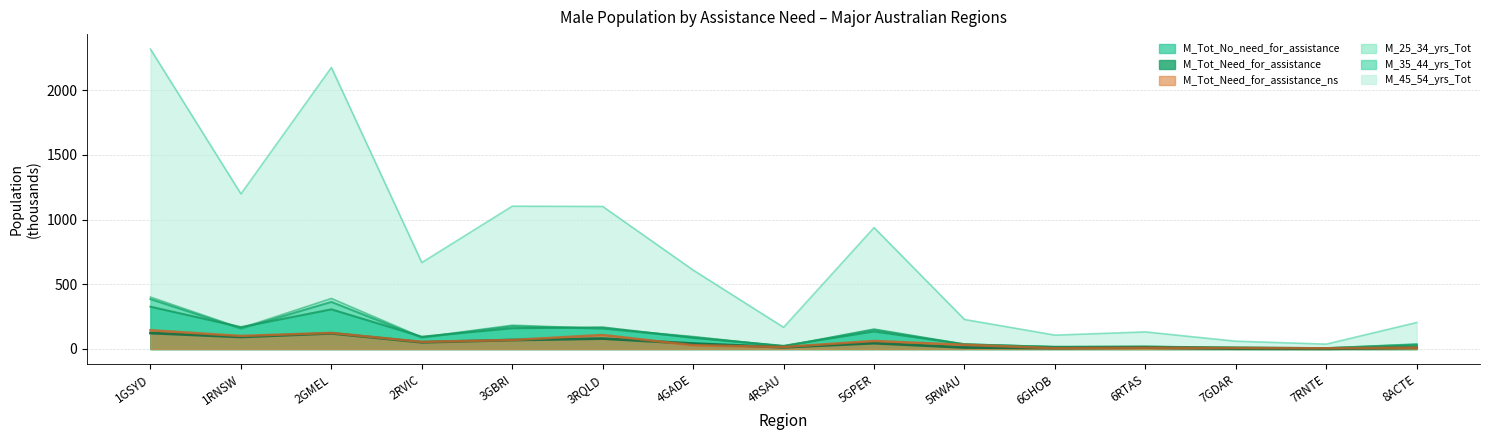

What is the label of the 7th point from the left?

4GADE